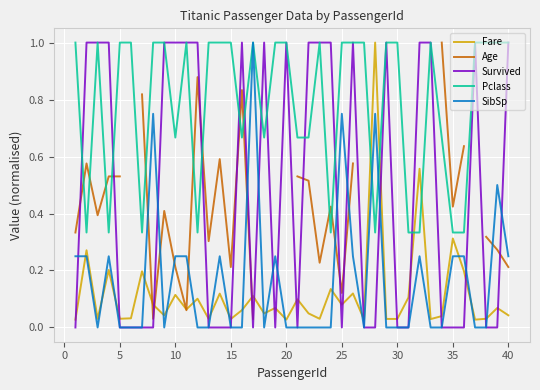

What is the highest value of the Fare series?

1.0